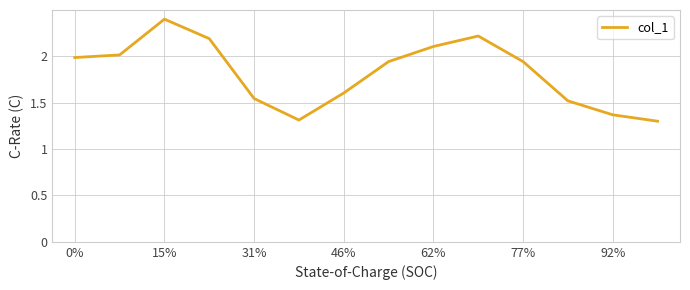

What is the smallest value displayed?

1.3